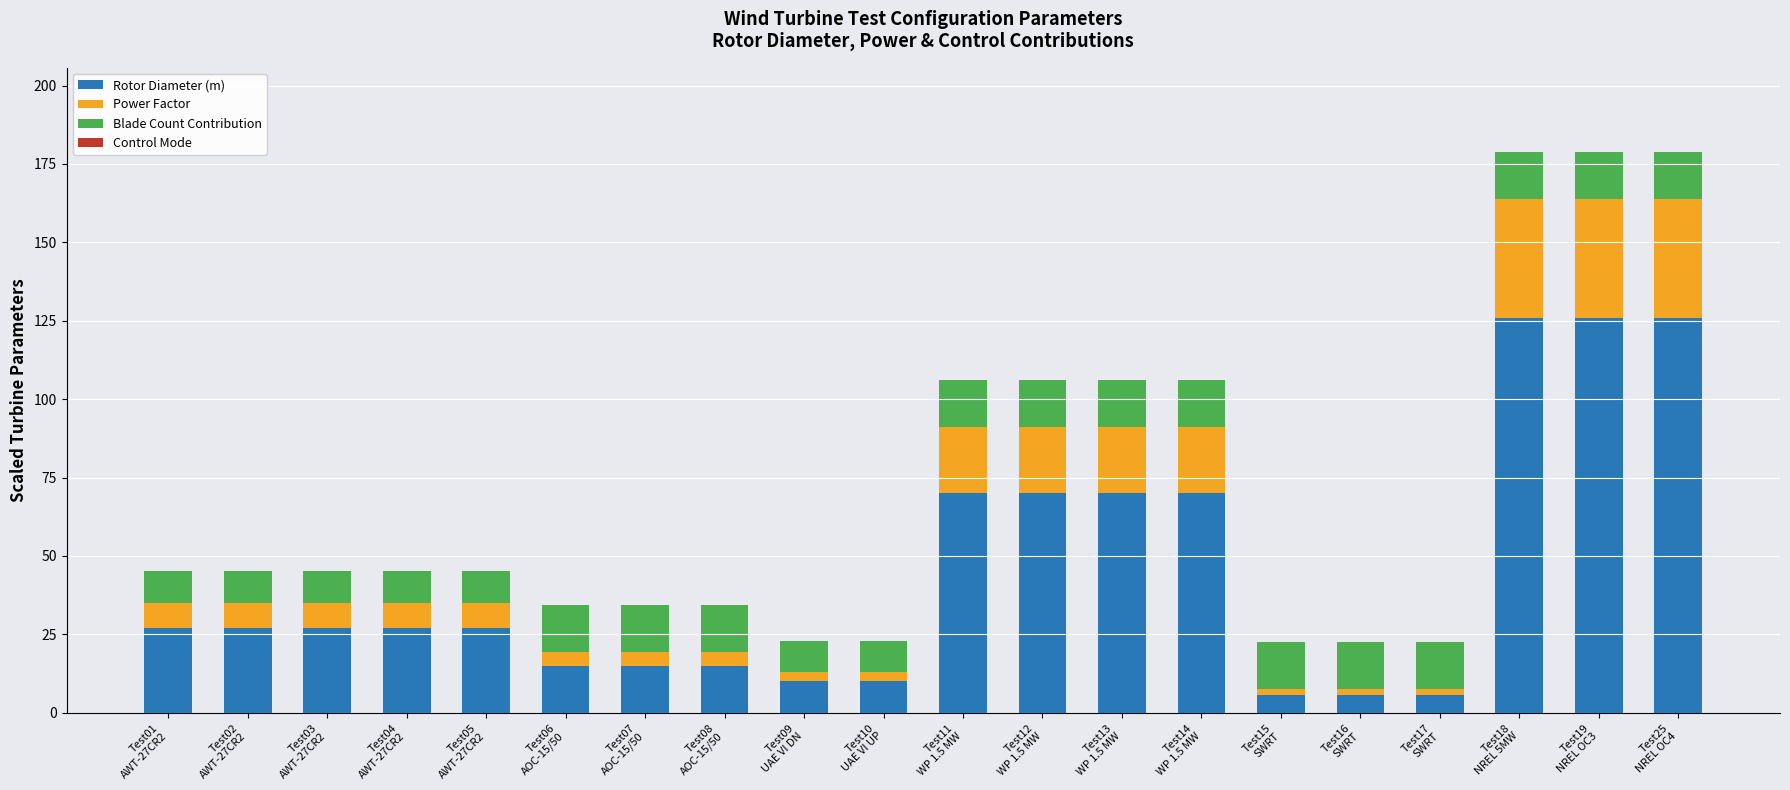

Are the bars horizontal?

No